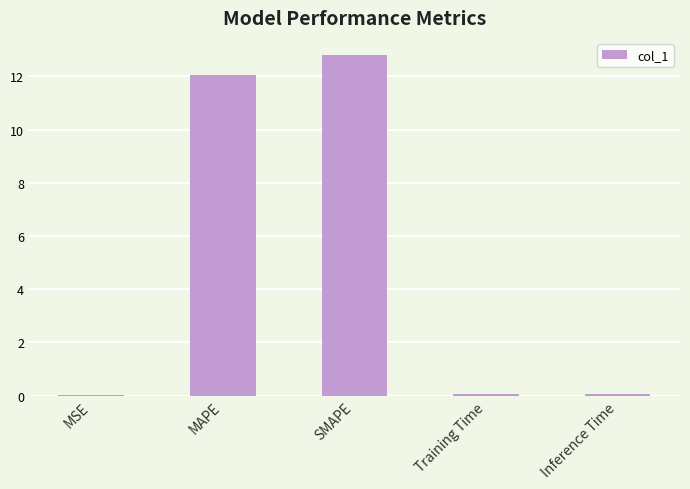

What is the ratio of the value at SMAPE to the value at MAPE?

1.1